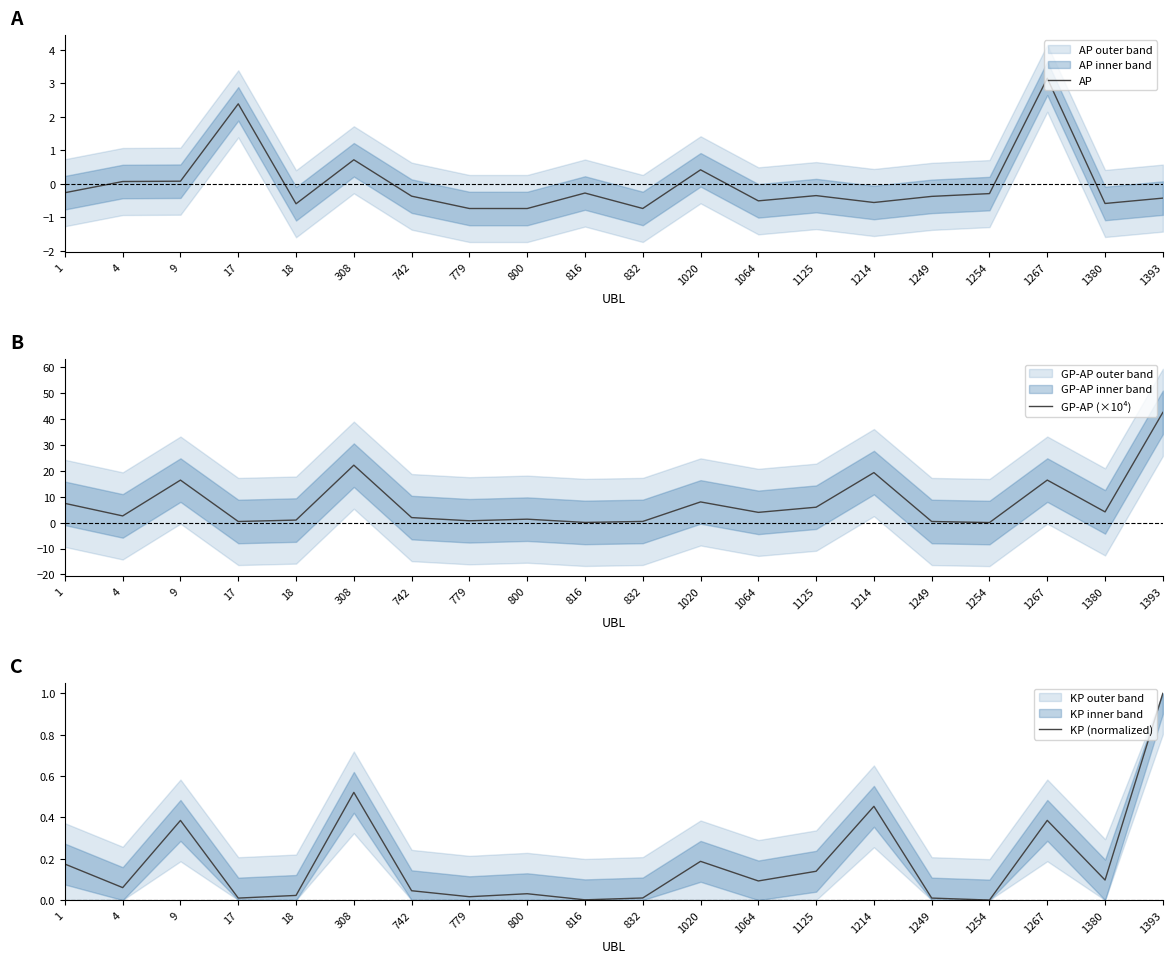

True or false: KP (normalized) and GP-AP (×10⁴) cross at least once.

False